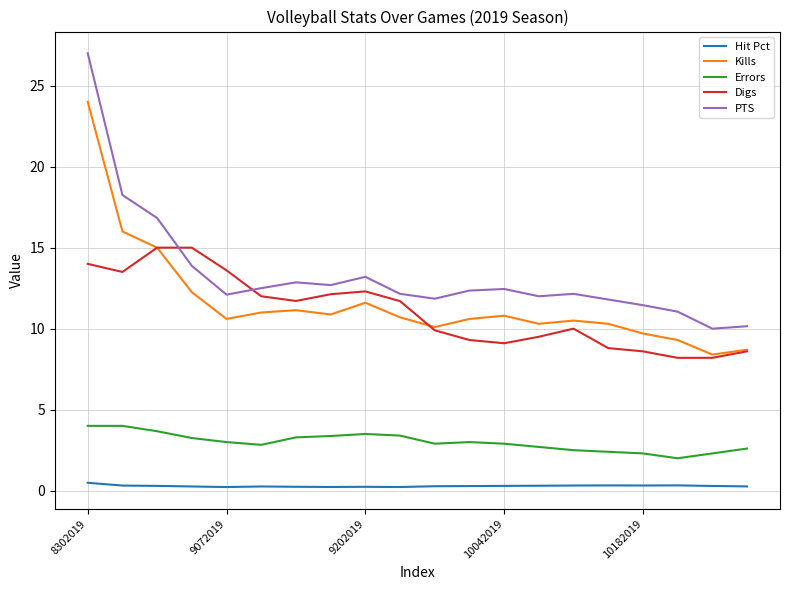

Which series has the largest range (max minus min)?

PTS